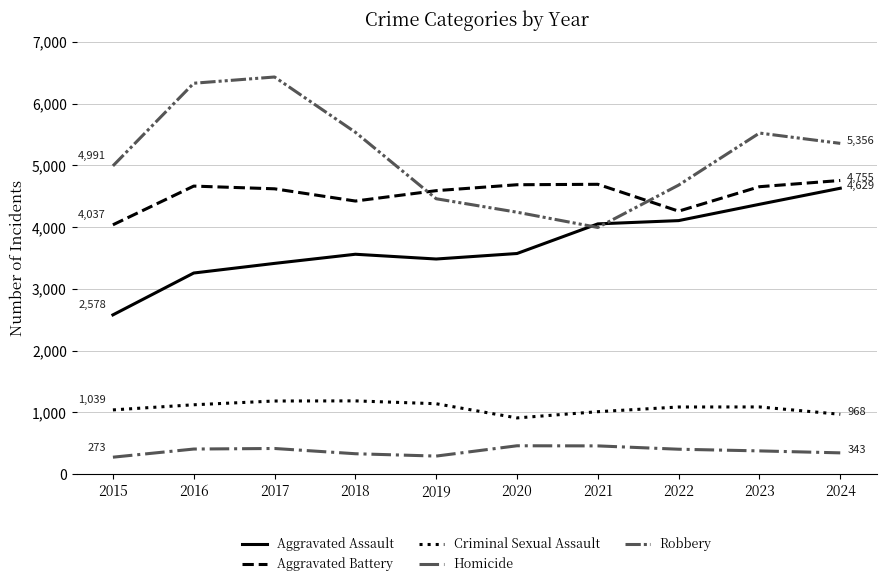

Where is Aggravated Battery nearest to the value 4396?

2018